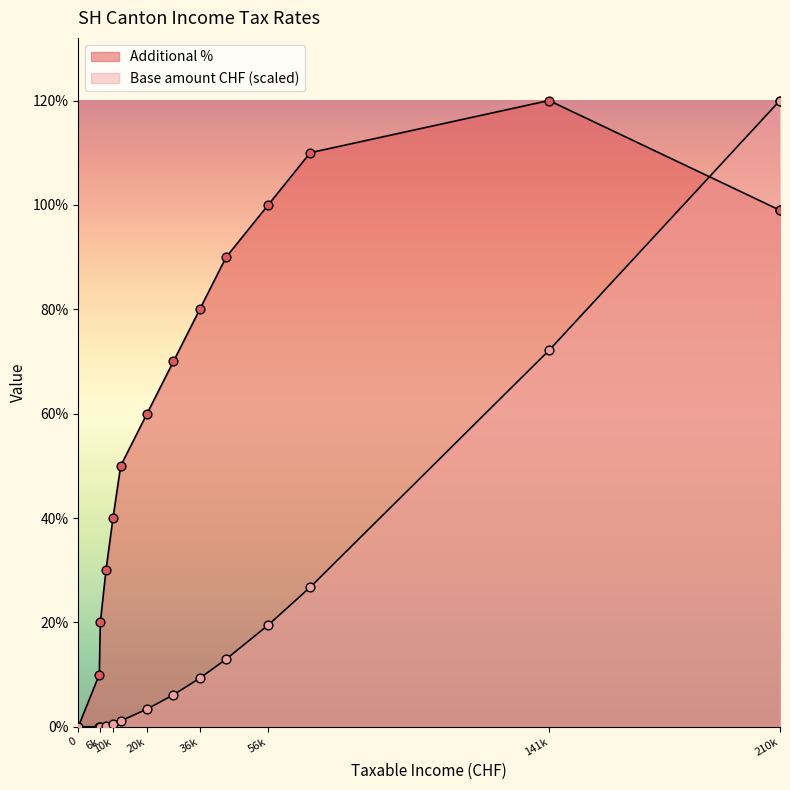

Which series has the largest total across all categories?

Additional %